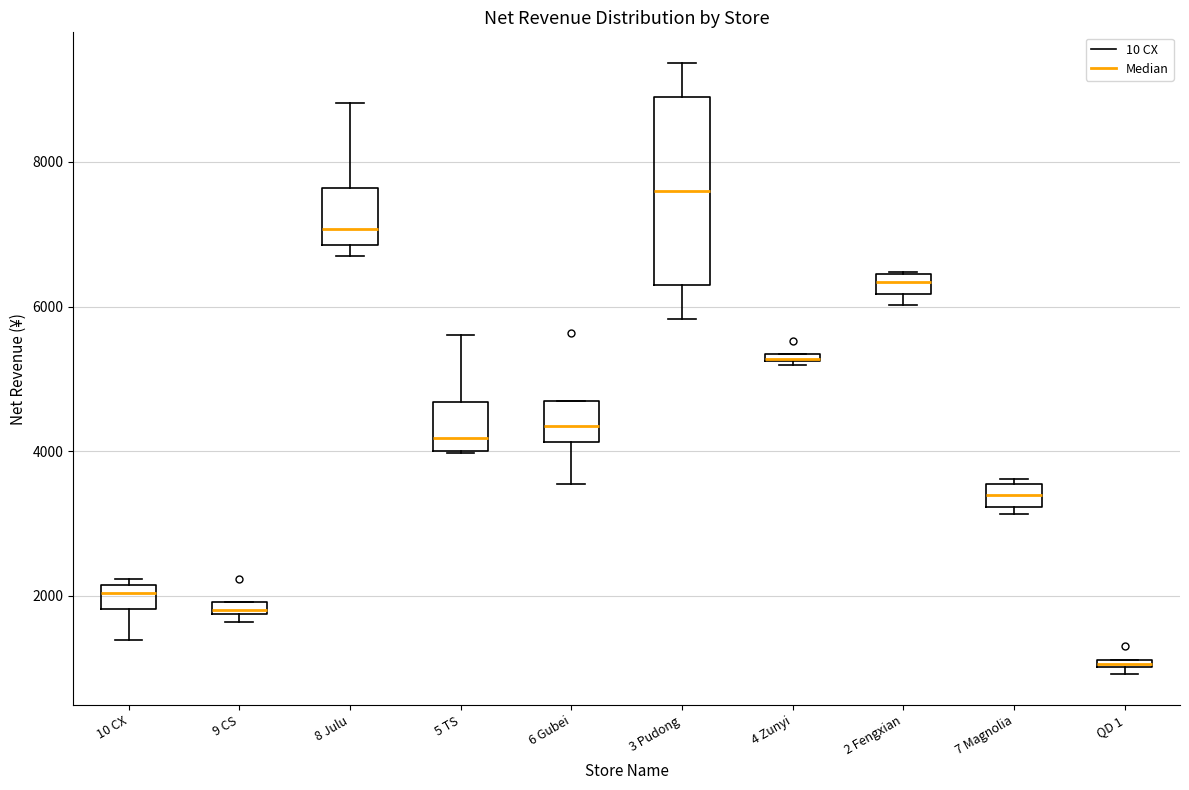

Where is the upper edge of the box for QD 1 on the y-axis? The values are not printed on the chart, so give them approximately, as read against the axis.

1200